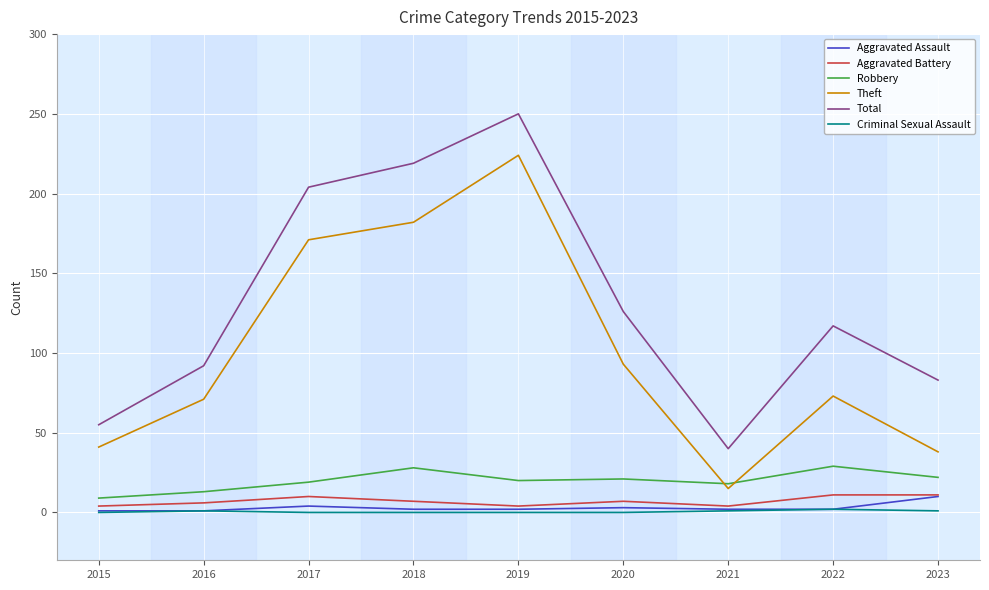

At which category is the sum across all series the highest?

2019